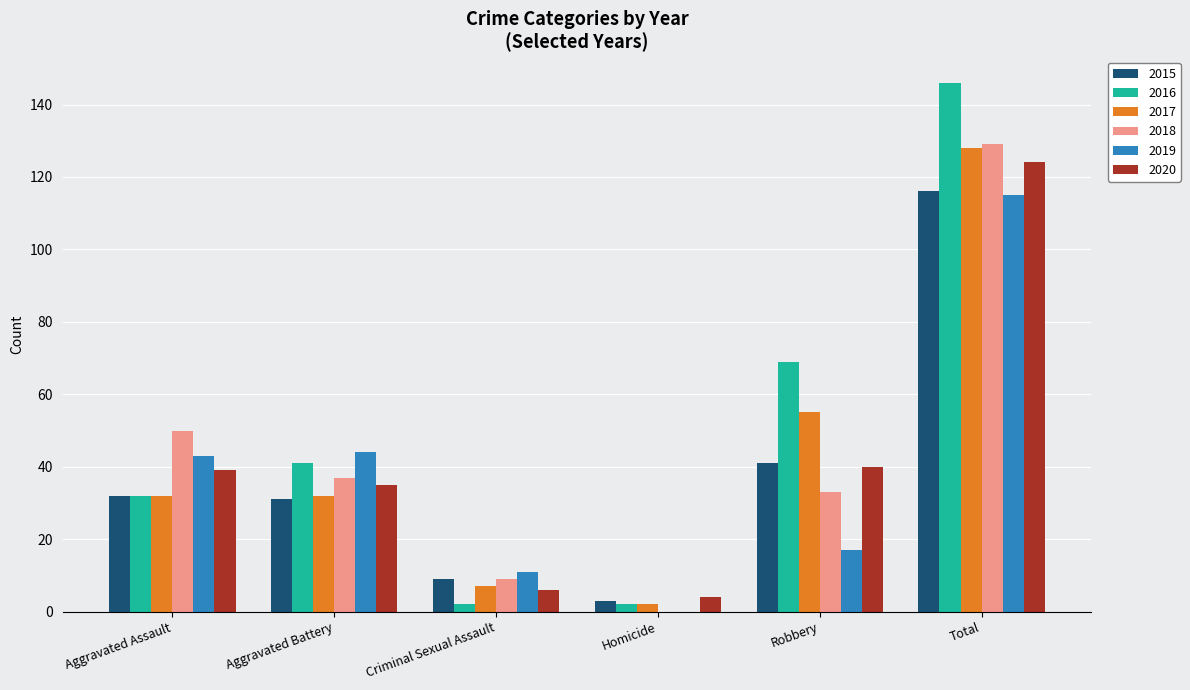

True or false: 2019 has a value of 7 at Robbery.

False